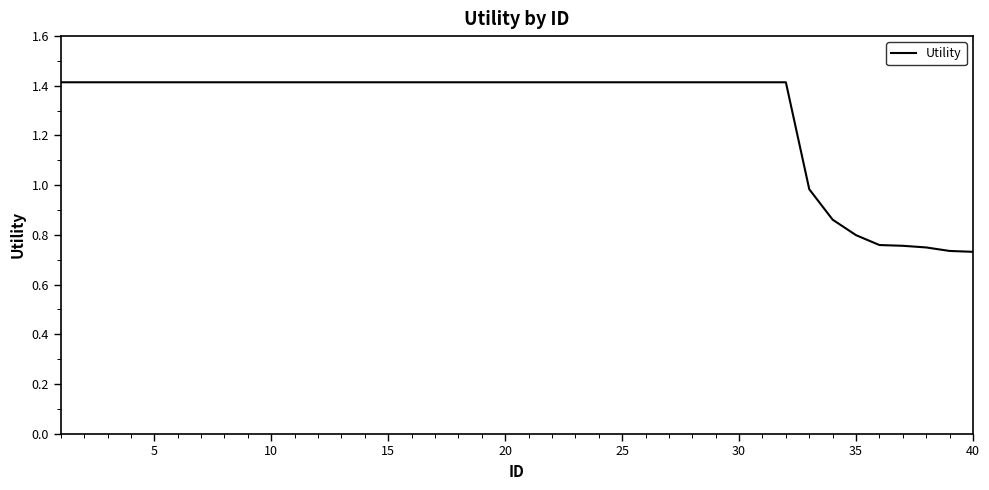

Count the number of data series in this chart.

1